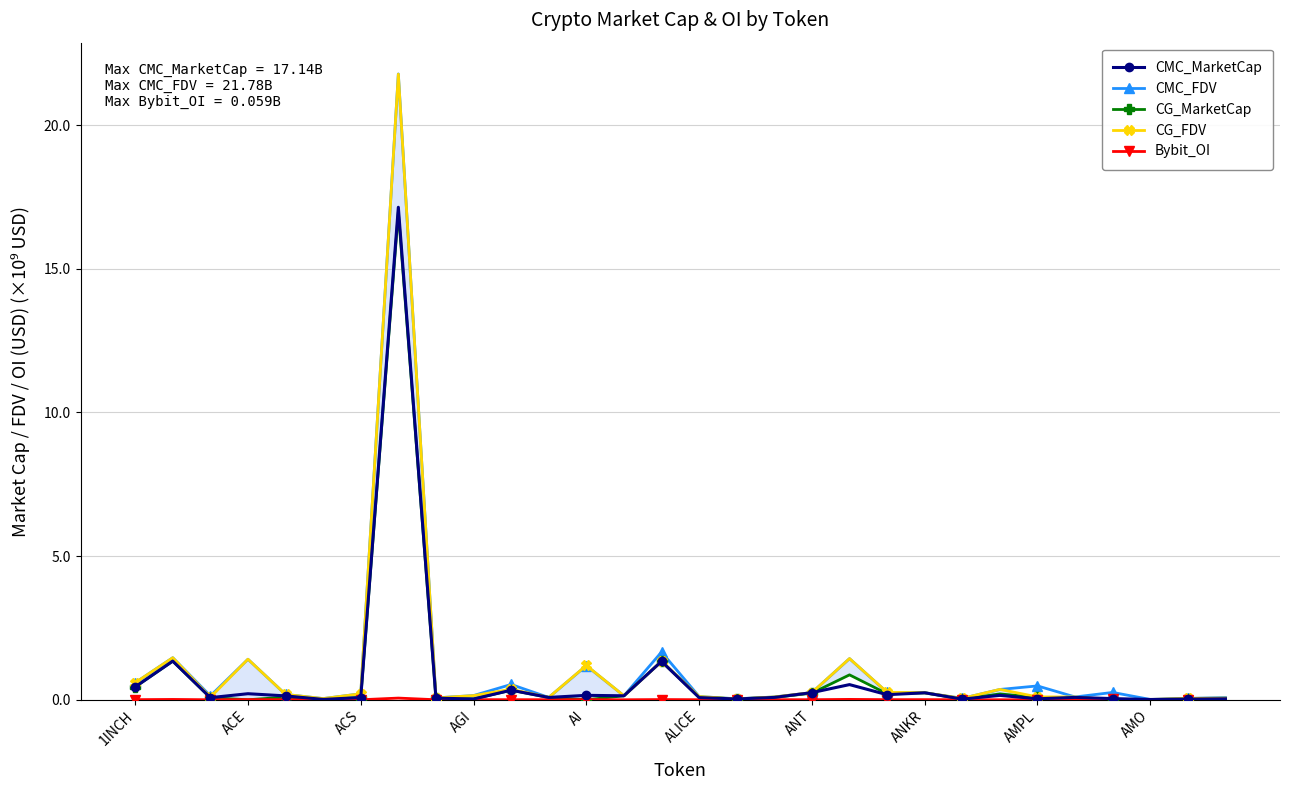

Does the chart have visible grid lines?

Yes